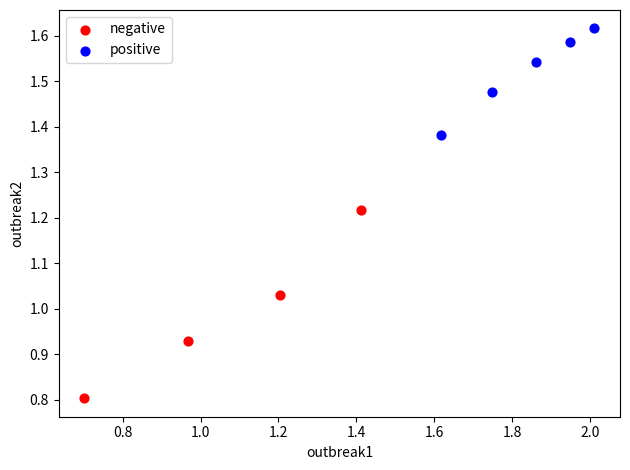

Which series reaches the minimum Y coordinate?

negative